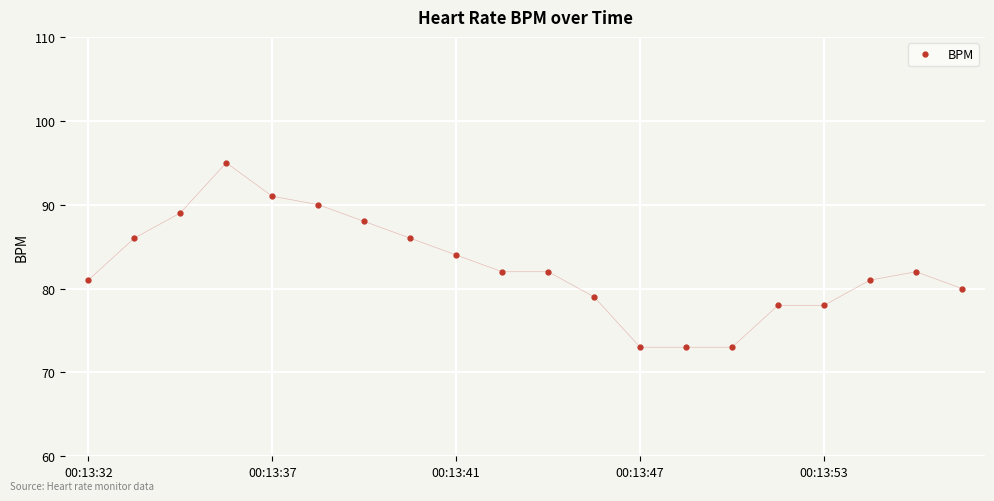

What is the maximum value shown in the chart?

95